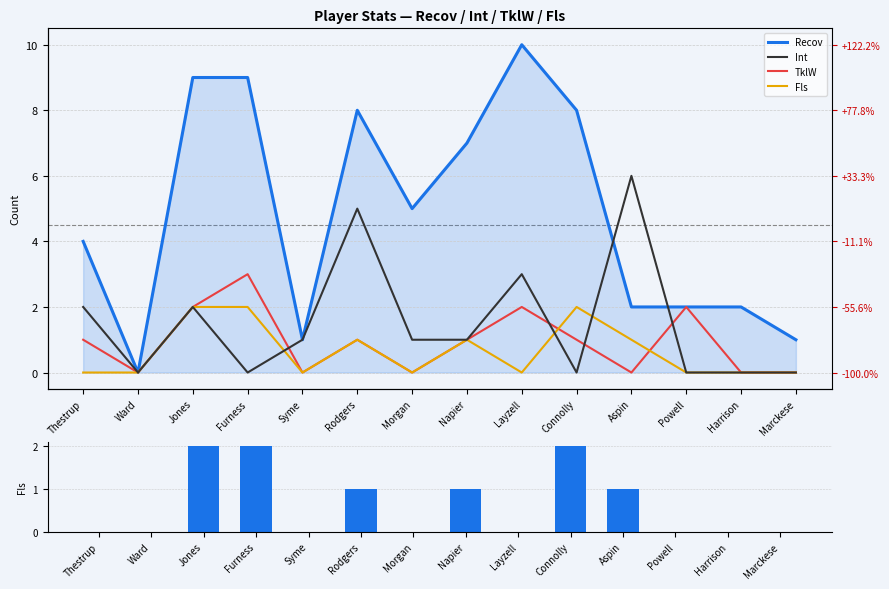

At which label does Recov reach its minimum?

Ward